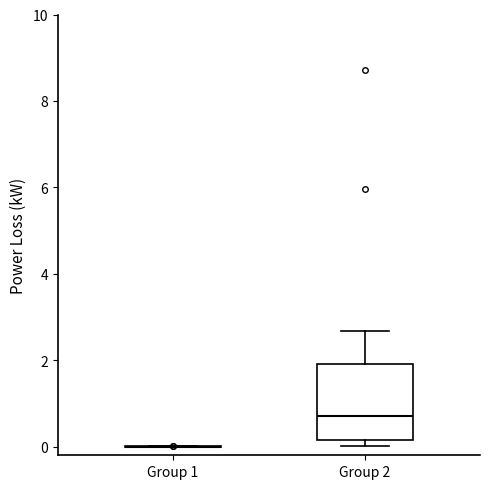

Reading left to right, transcribe this box plot: for each box, give where its median line is, the range the box spans, and where its two whiskers end, as read against the y-axis. The values are not printed on the chart, so give them approximately, as read against the axis.

Group 1: box collapsed to a line at 0.0, whiskers 0.0 to 0.0
Group 2: median 0.8, box 0.2 to 2.0, whiskers 0.0 to 2.6